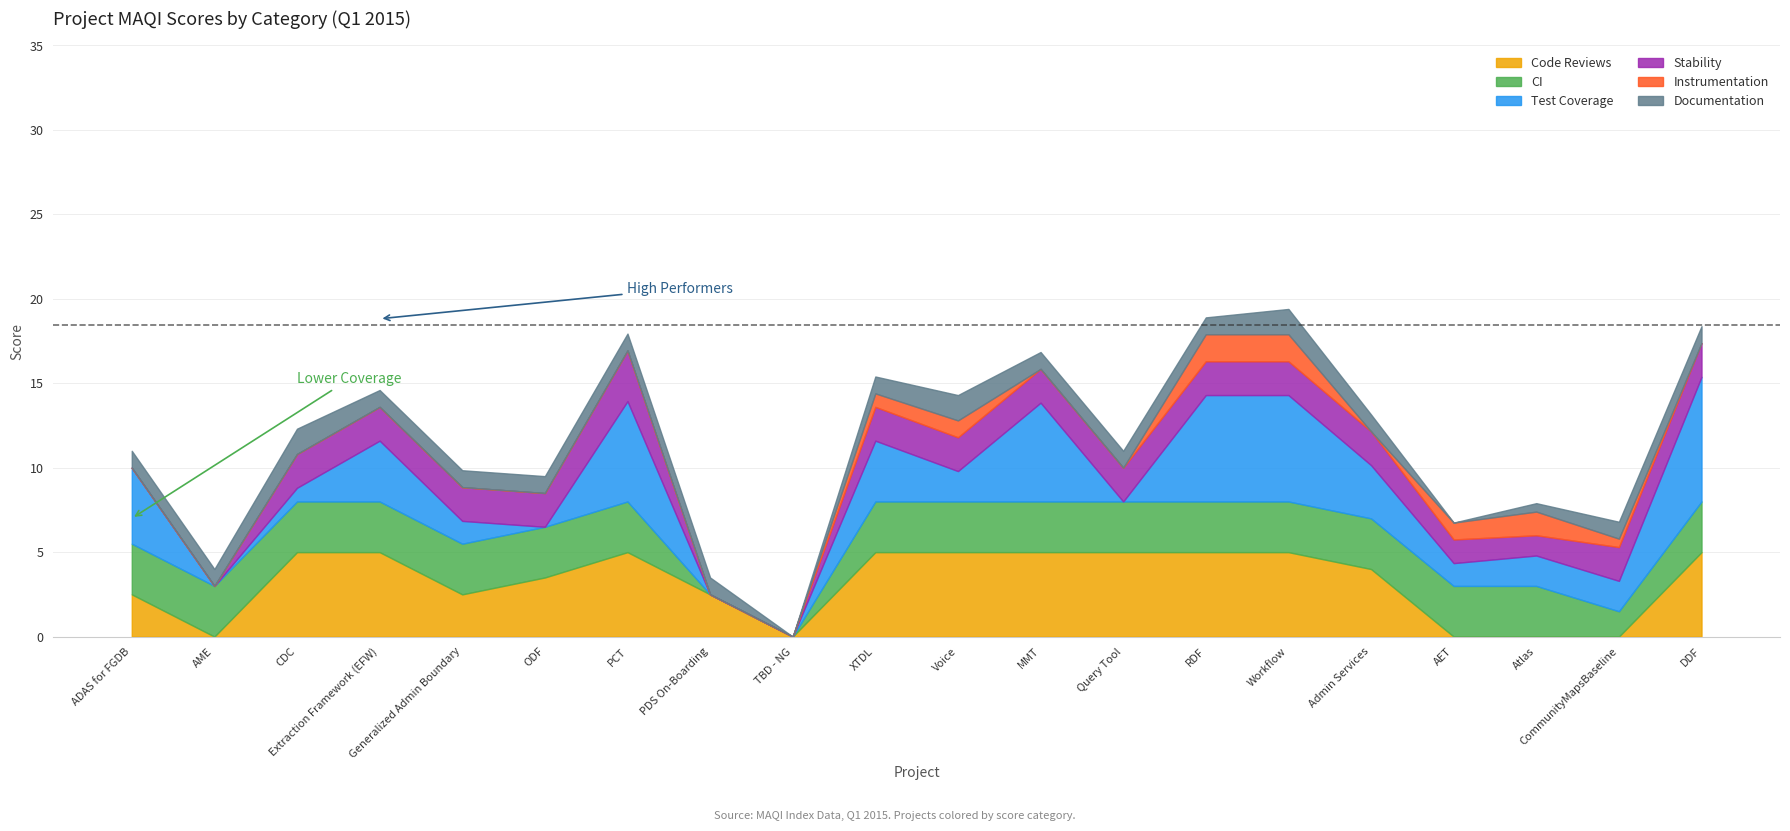

Where is Code Reviews nearest to the value 2?

ADAS for FGDB